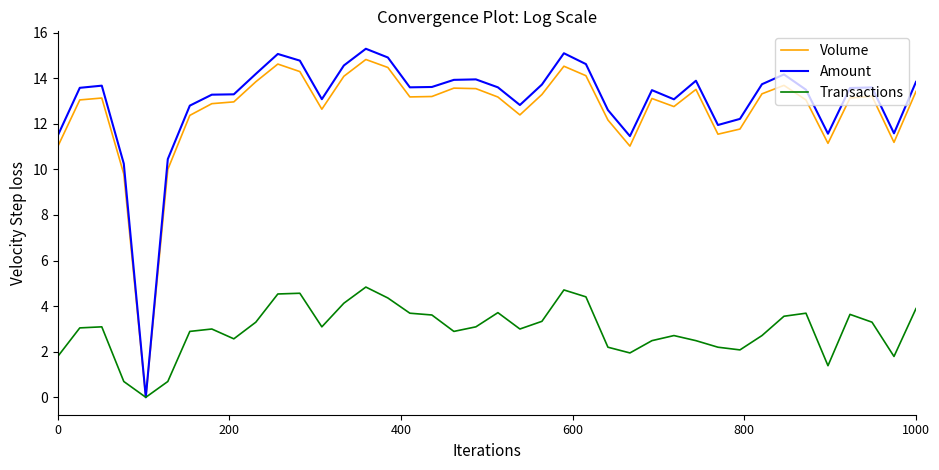

What is the highest value of the Transactions series?

4.8